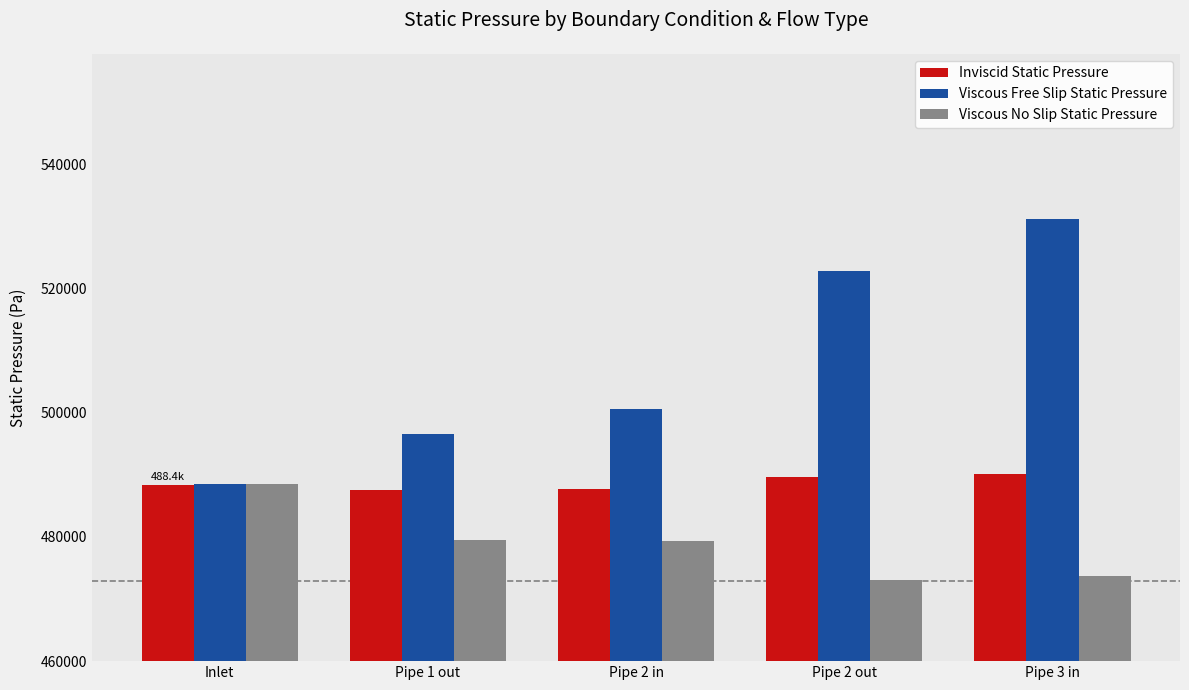

How many bars are there in total?

15